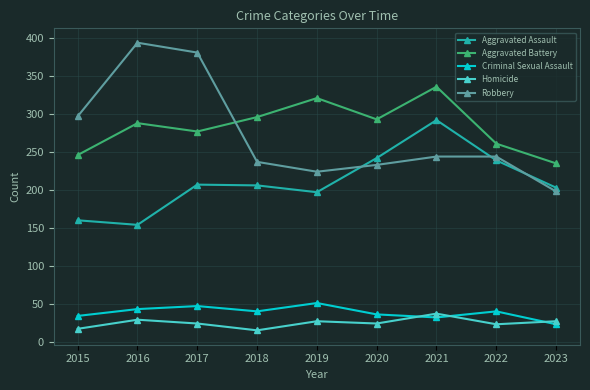

The Aggravated Assault series shows 78 at 2020. True or false?

False